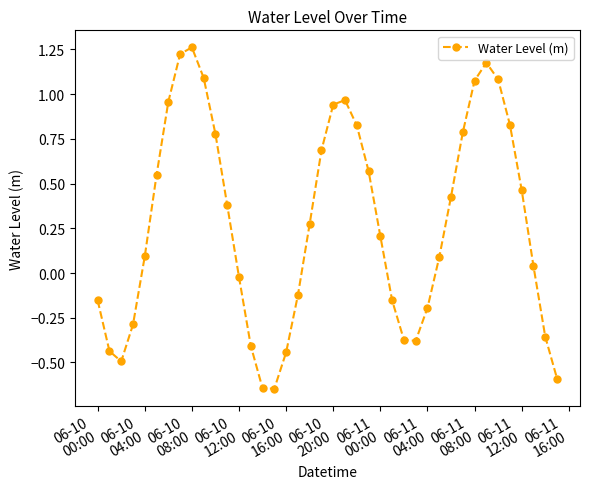

How many values are below 0?

16